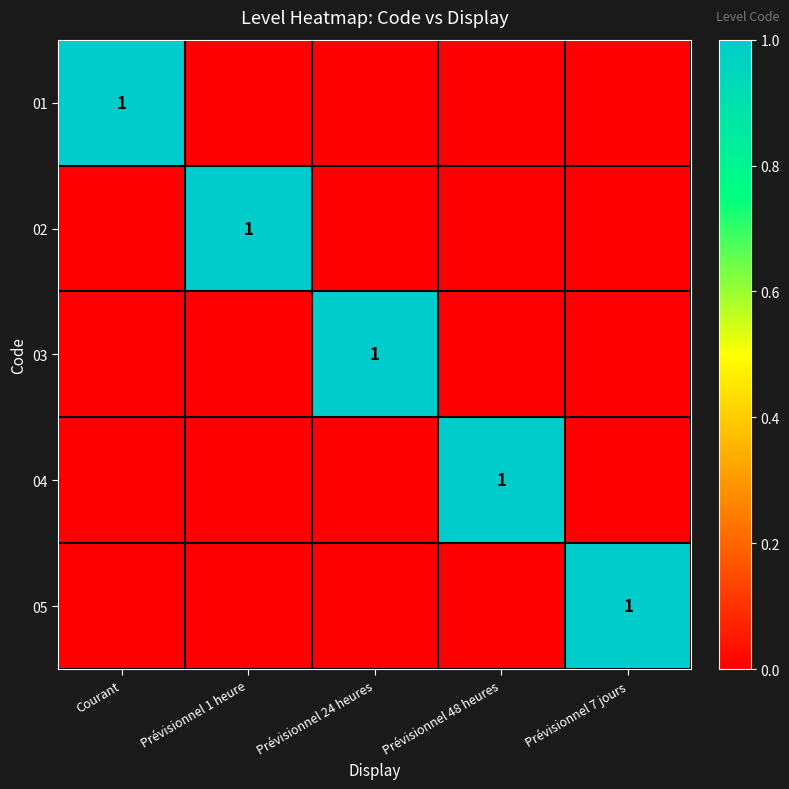

The value of 02 at Prévisionnel 1 heure is 1. True or false?

True